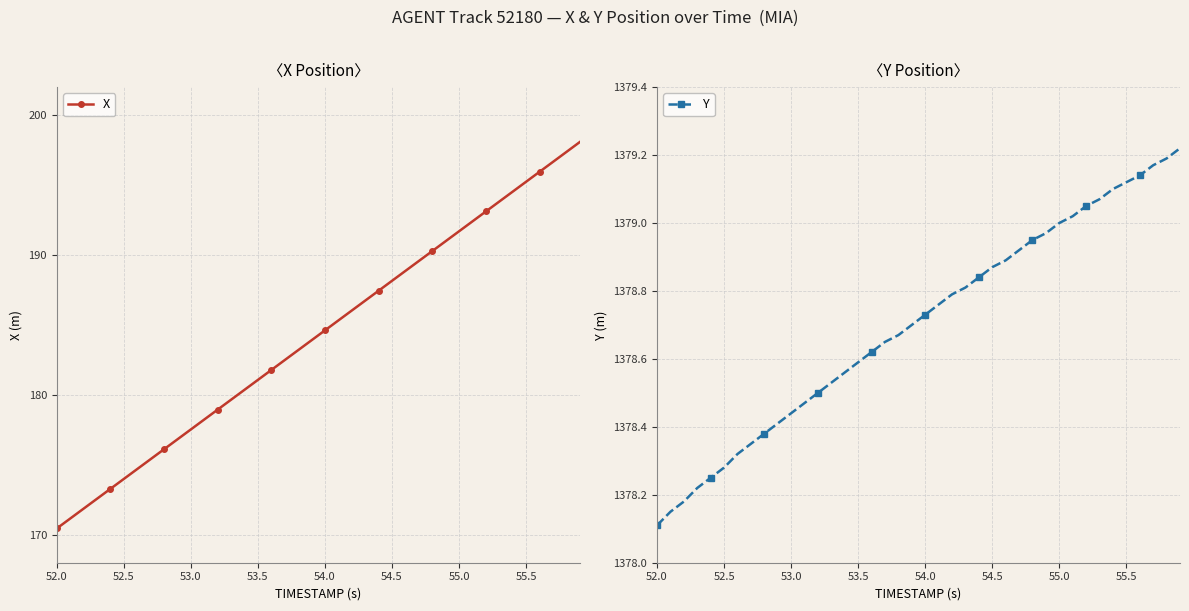

Which series has the largest total across all categories?

Y